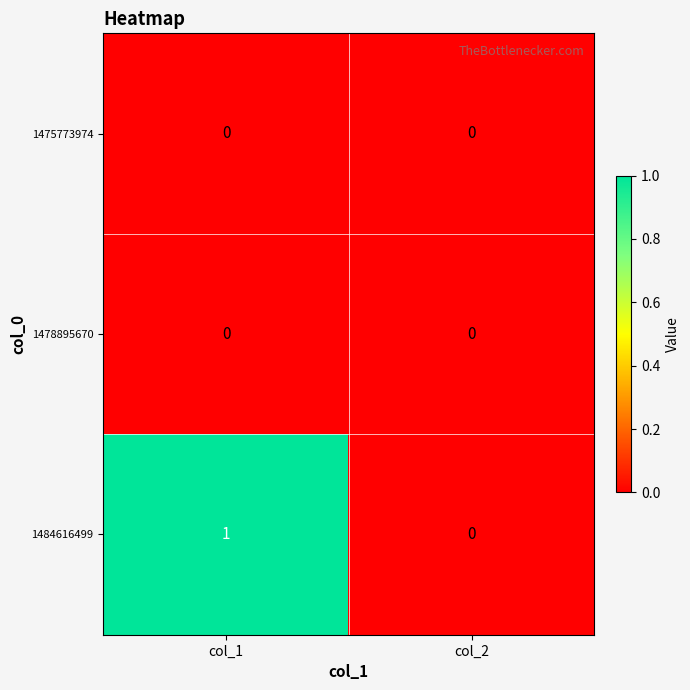

At which label is 1484616499 closest to 0?

col_2